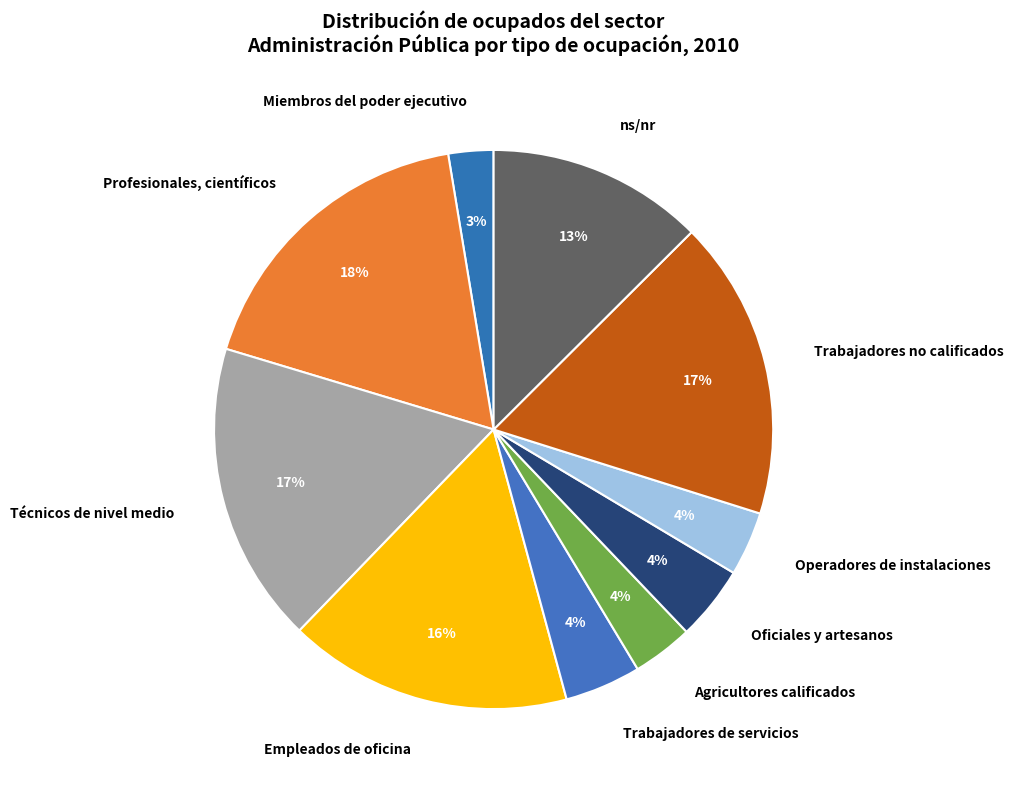

Is Oficiales y artesanos the majority of the pie?

No